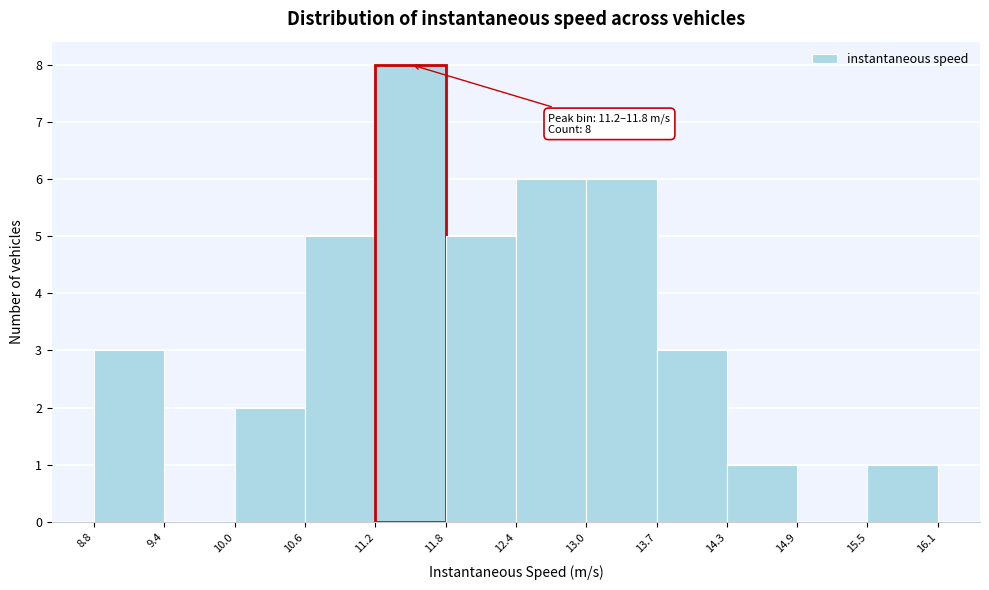

Over which range of the x-axis is the bar tallest?

11.2 to 11.8